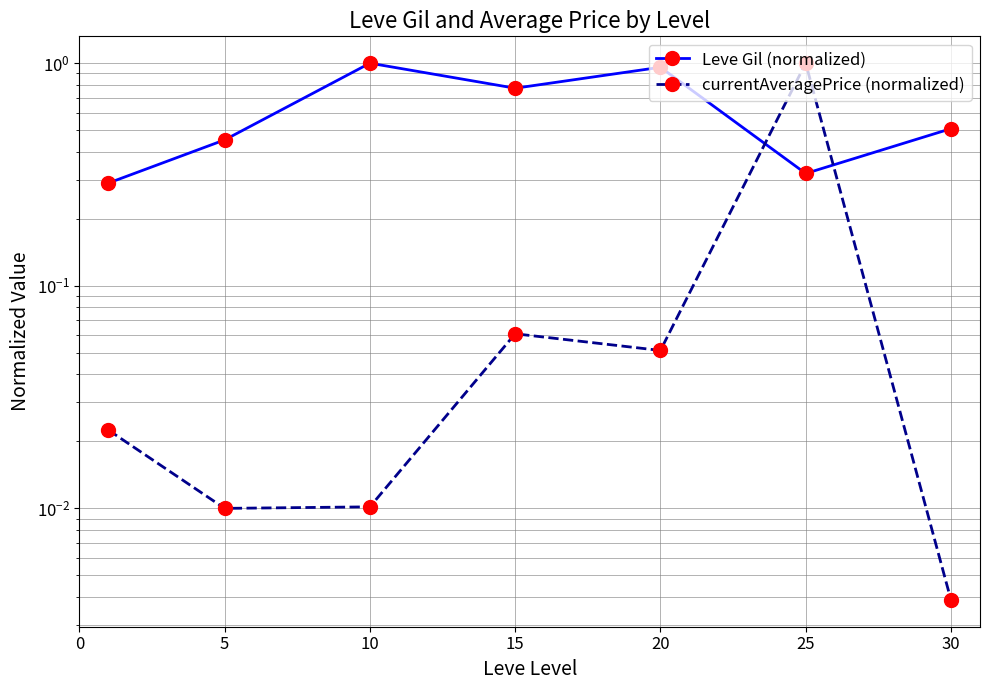

Which series changed the most between 15 and 25?

currentAveragePrice (normalized)